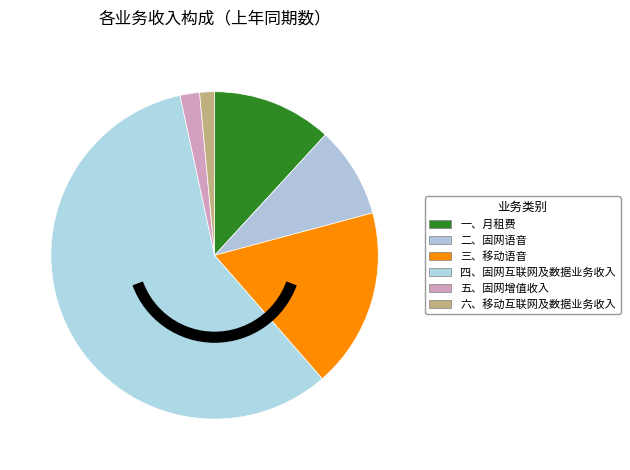

To the nearest percent, what is the difference between the 四、固网互联网及数据业务收入 and 三、移动语音 slice percentages?

40%